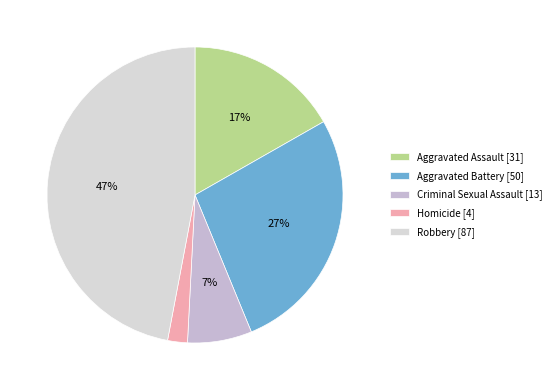

Does Criminal Sexual Assault account for over 50% of the chart?

No